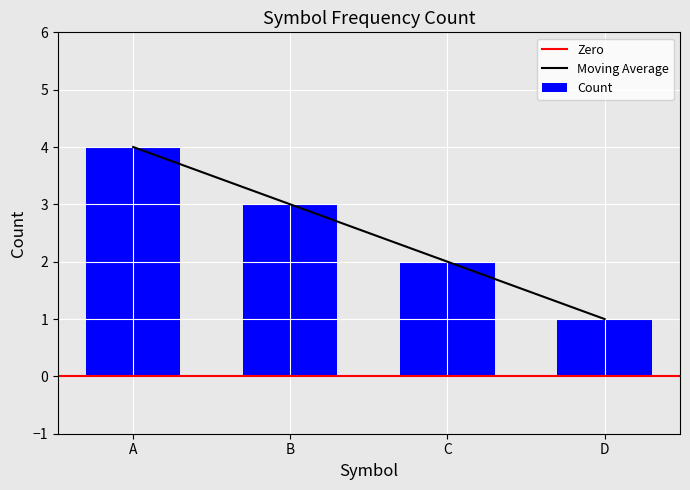

What is the value of the 4th bar from the left?

1